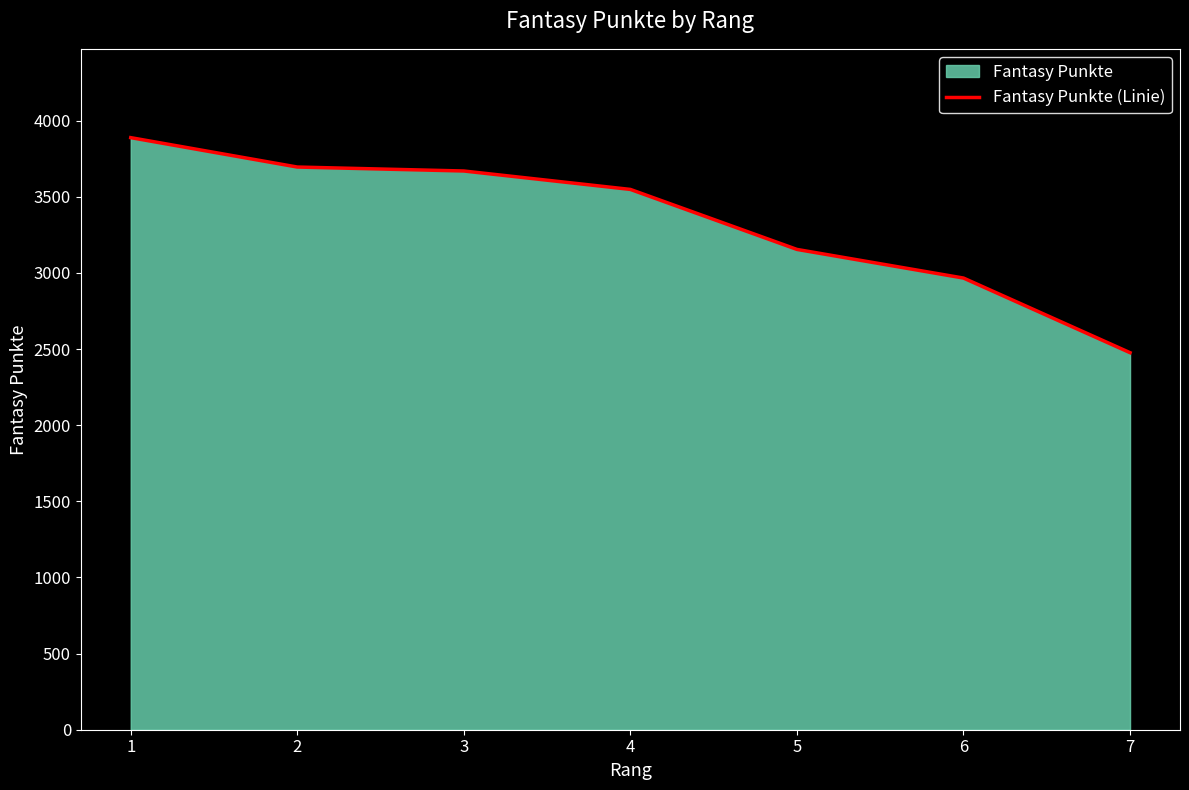

What is the change in value from 6 to 7?

-490